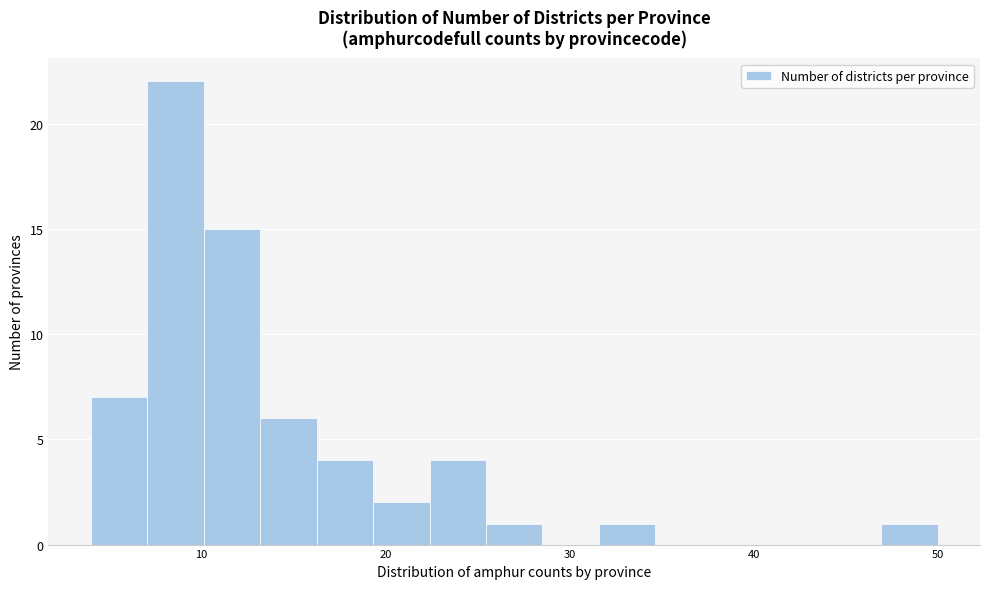

Read against the x-axis, roughly where is the centre of the tallest bar?

9